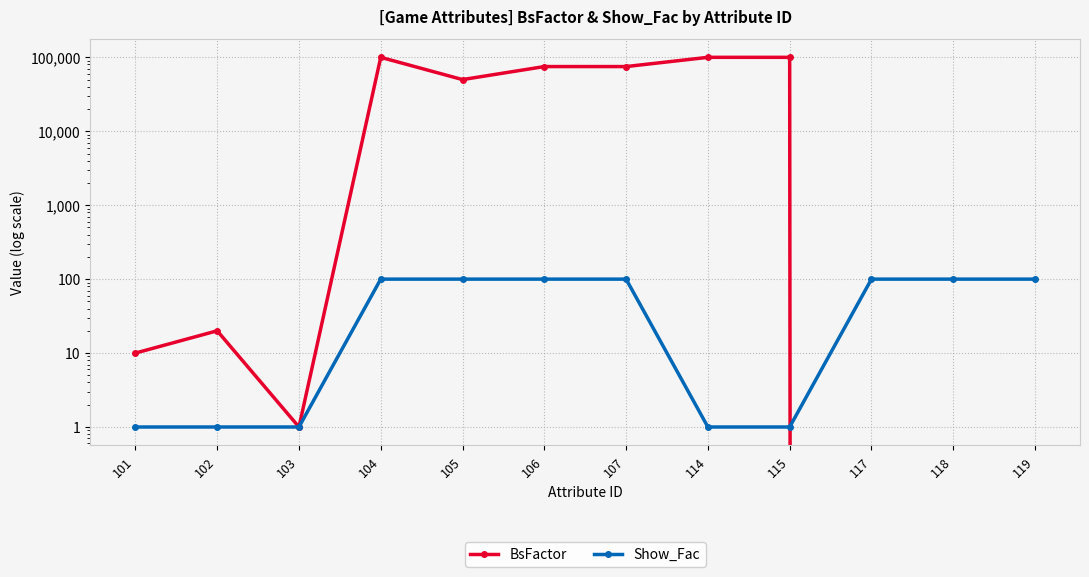

Which series changed the most between 103 and 117?

Show_Fac